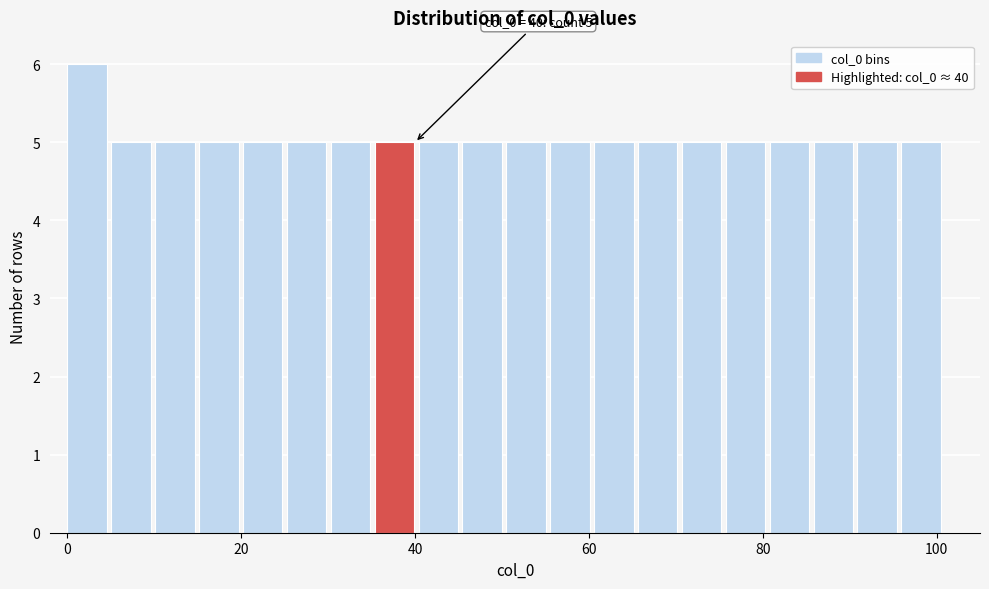

Around what value on the x-axis is the tallest bar? Give the approximate position of its centre, as read against the axis.

2